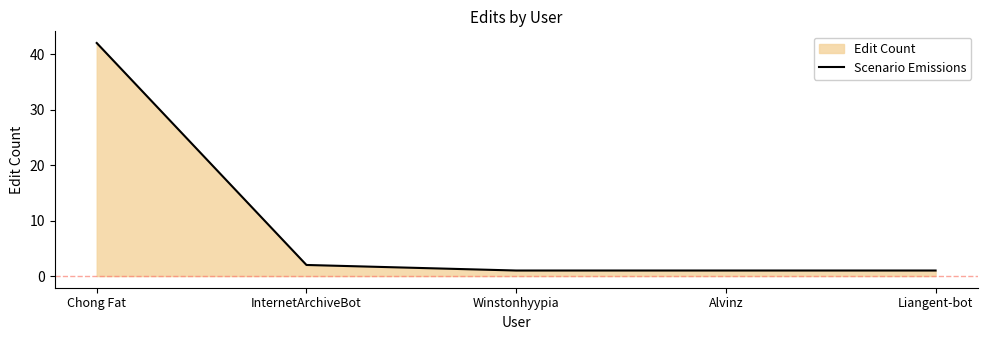

The chart shows a value of 42 at Chong Fat. True or false?

True